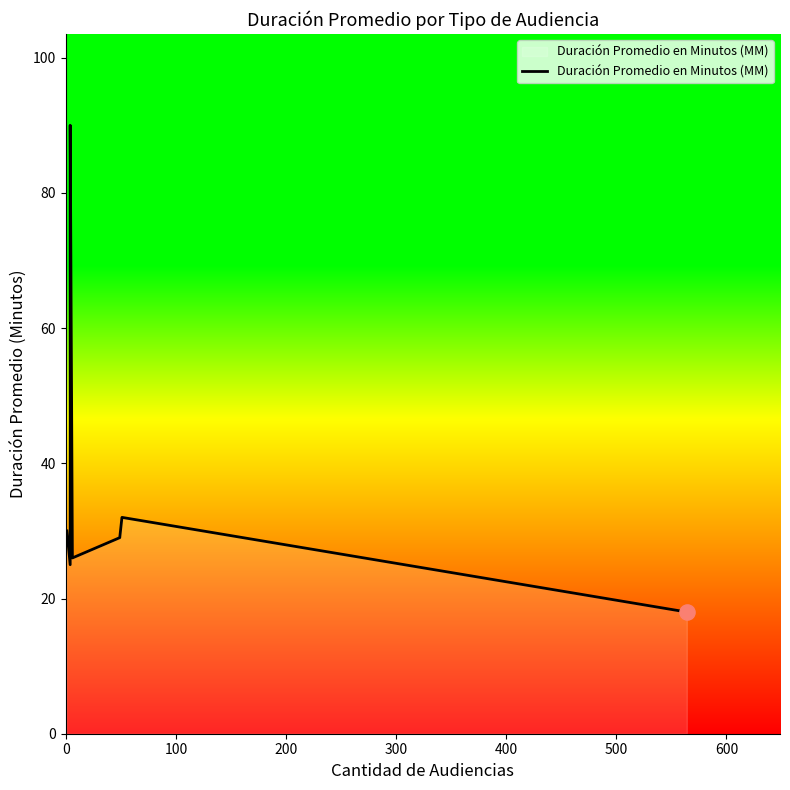

Between 200 and 500, which is larger?

200